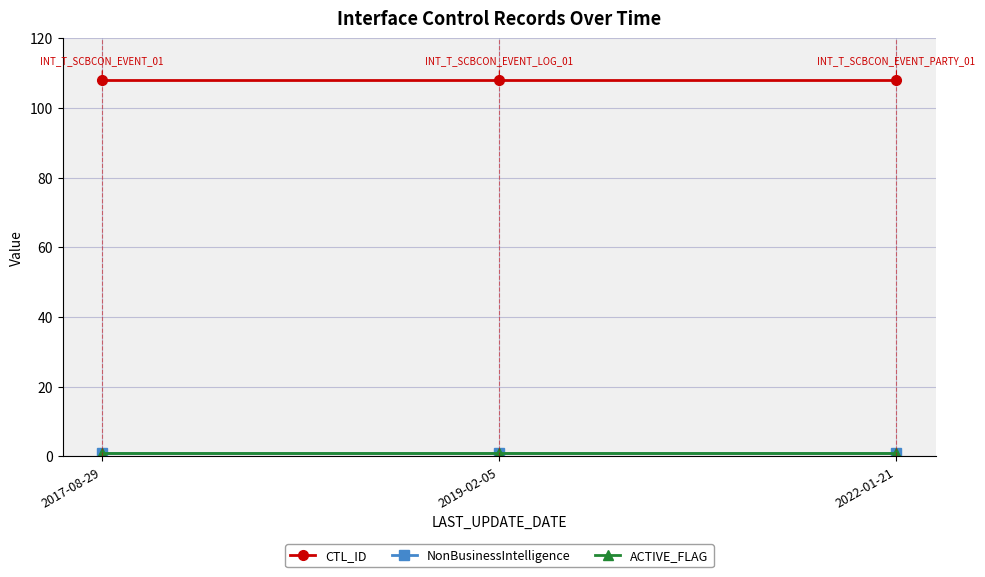

Is this an area chart (filled region under the line)?

No